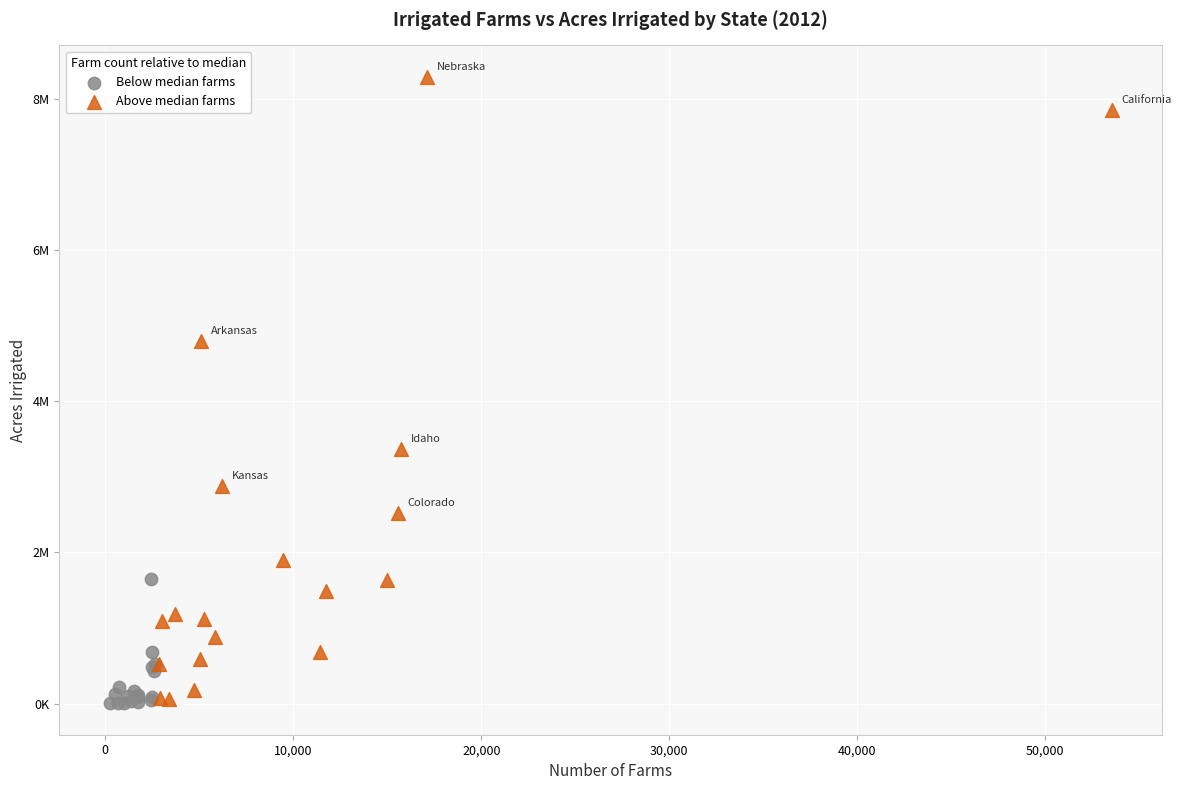

What are all the series names shown in the legend?

Below median farms, Above median farms